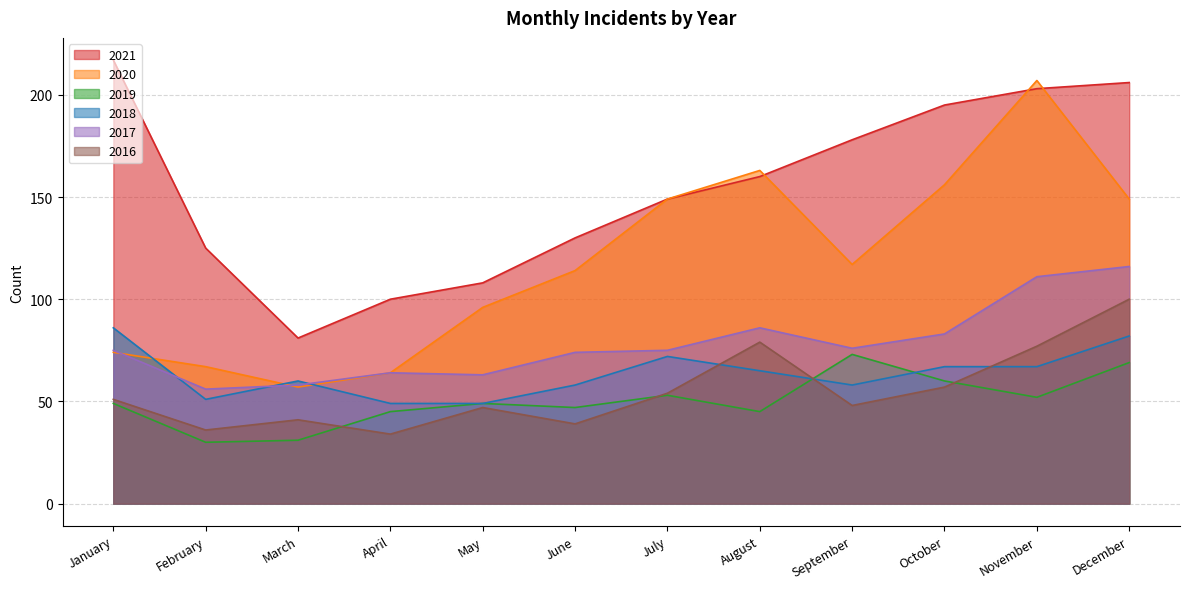

True or false: 2019 and 2021 cross at least once.

False